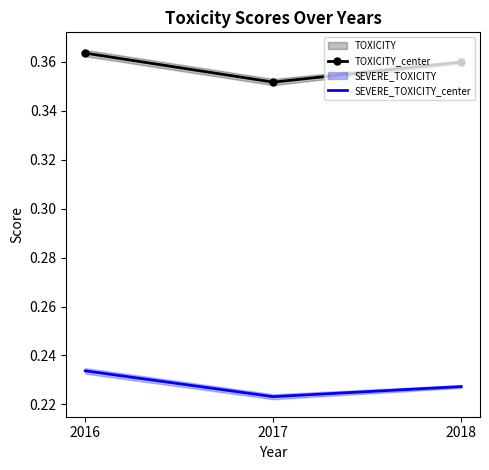

Rank the series by their average value, from lowest to highest.

SEVERE_TOXICITY_center, TOXICITY_center